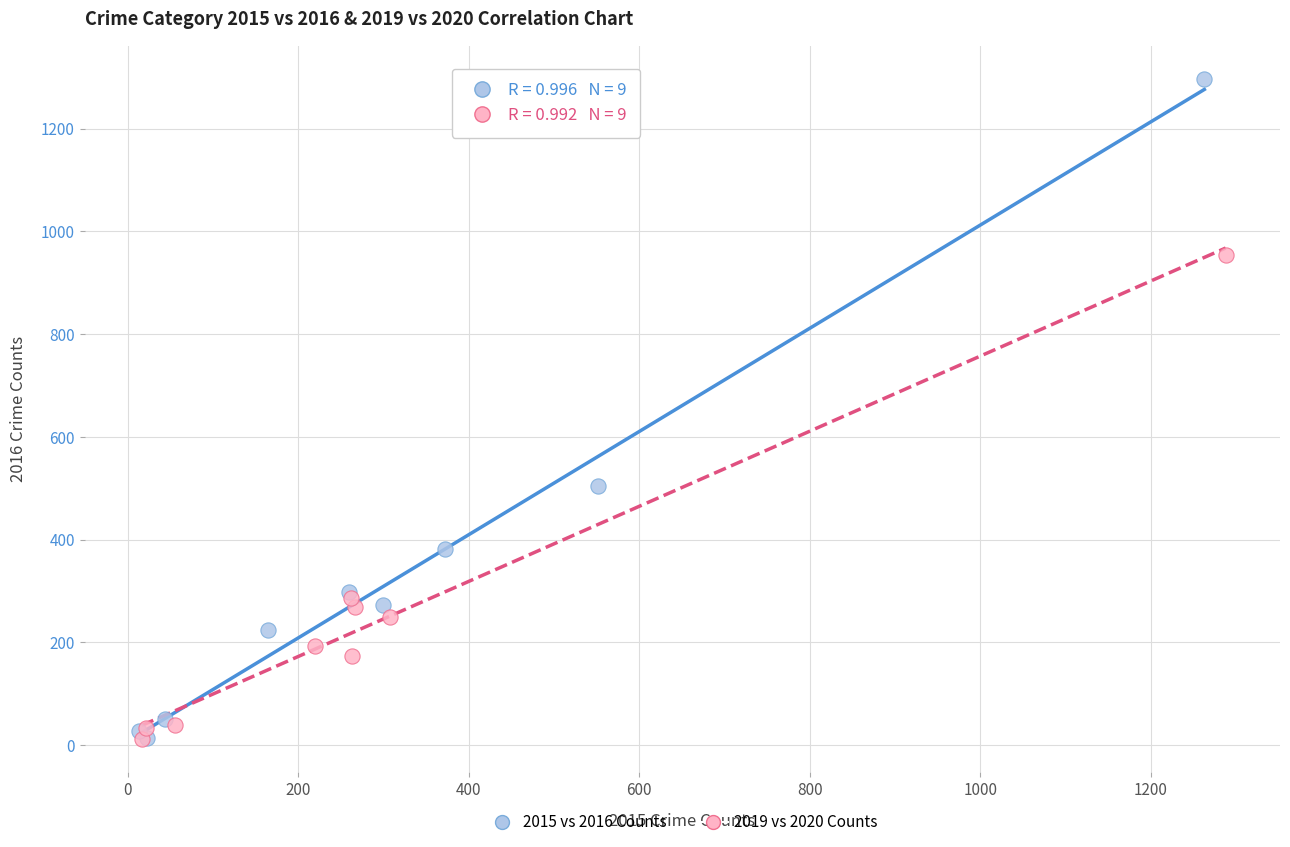

Which series has the widest spread of Y values?

2015 vs 2016 Counts